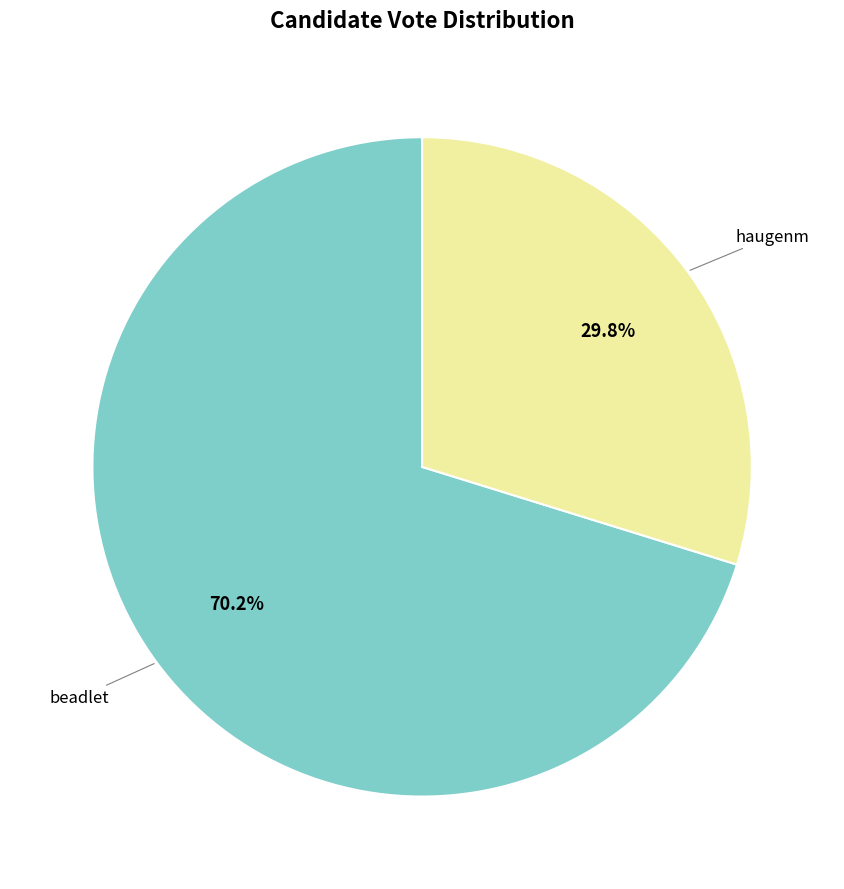

What percentage do haugenm and beadlet together represent?

100.0%